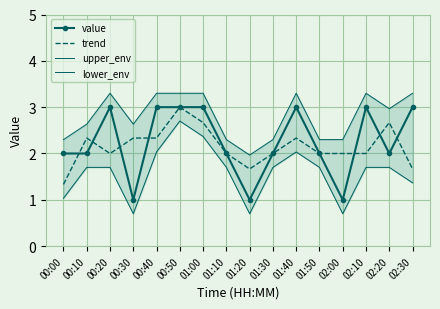

Is this an area chart (filled region under the line)?

No